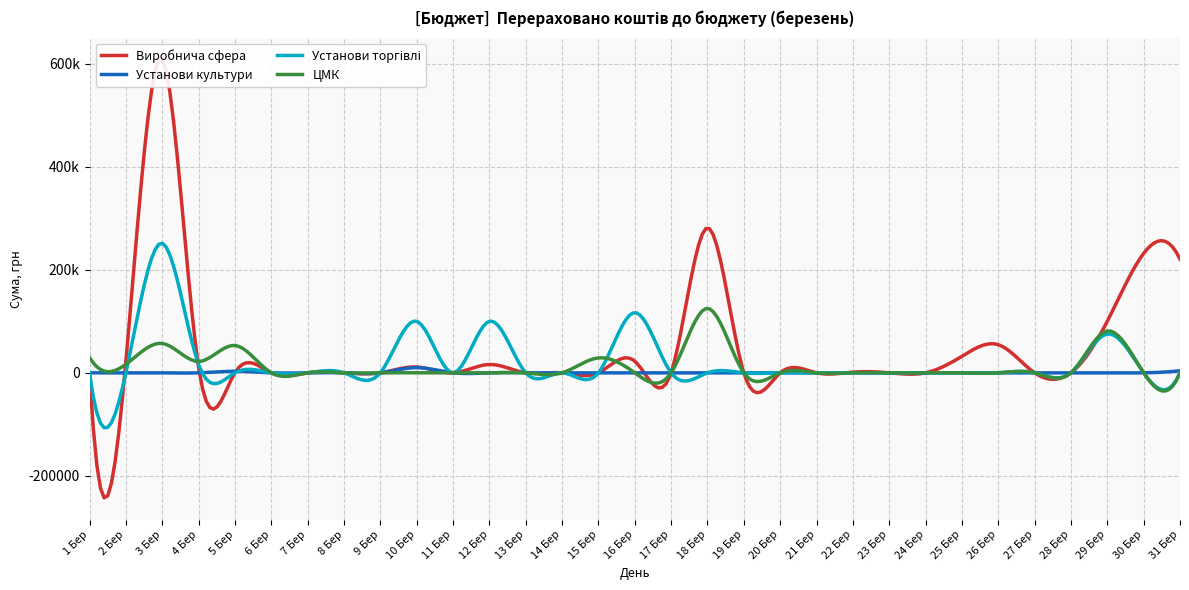

How many distinct data groups are displayed?

4